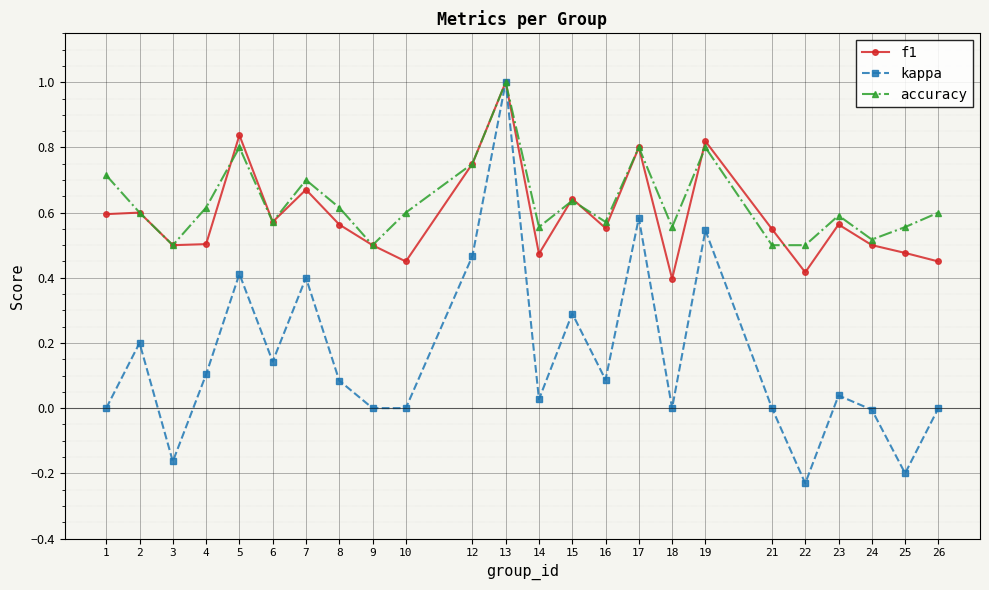

True or false: f1 has more than 0 interior local peaks.

True